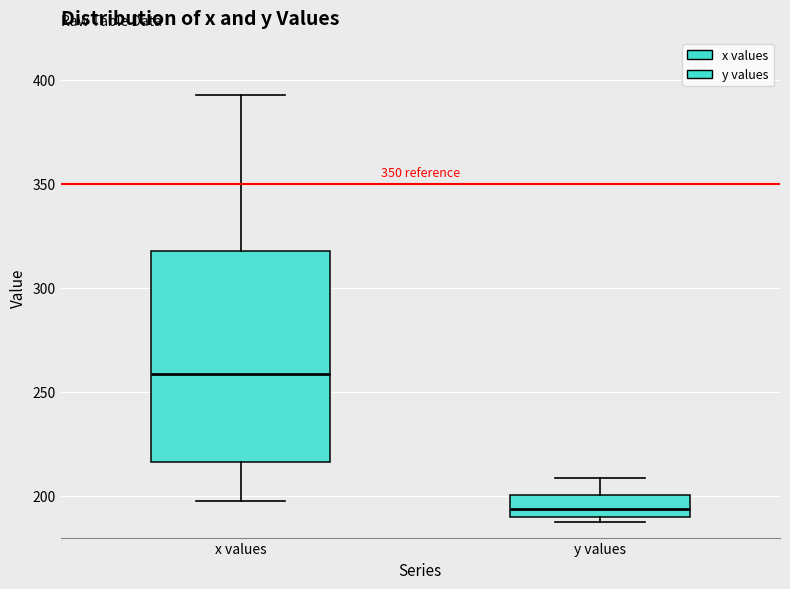

Comparing the boxes themselves (not the whiskers), which one is the tallest?

x values